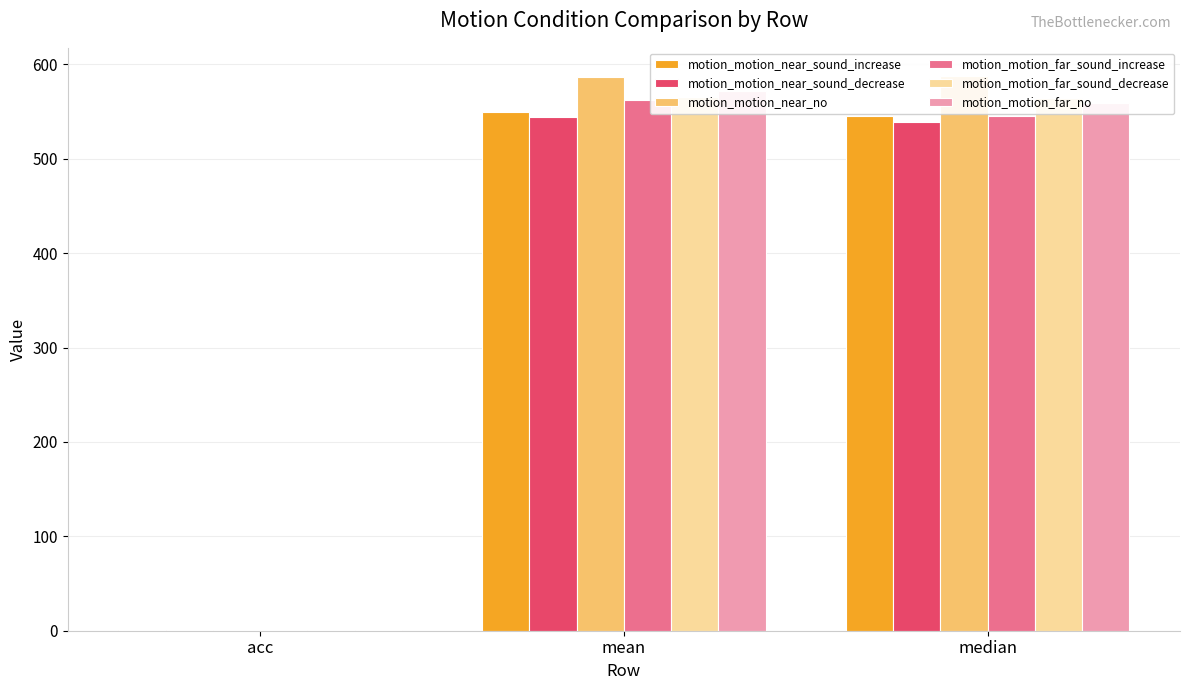

The motion_motion_near_no series shows 143.9 at median. True or false?

False